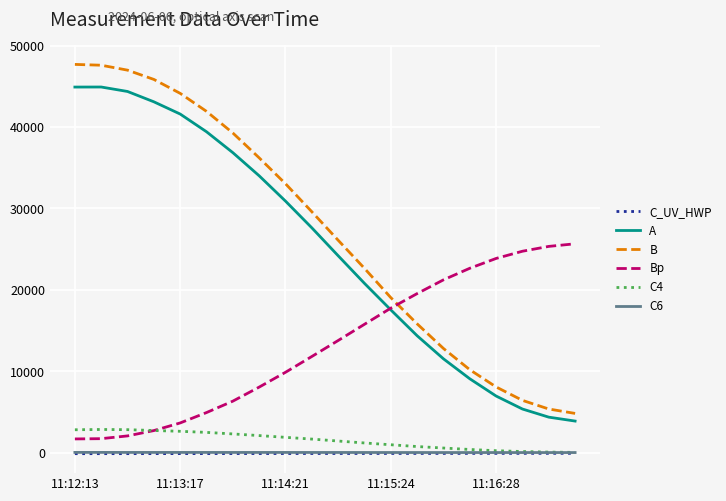

What is the greatest value displayed?

47682.6